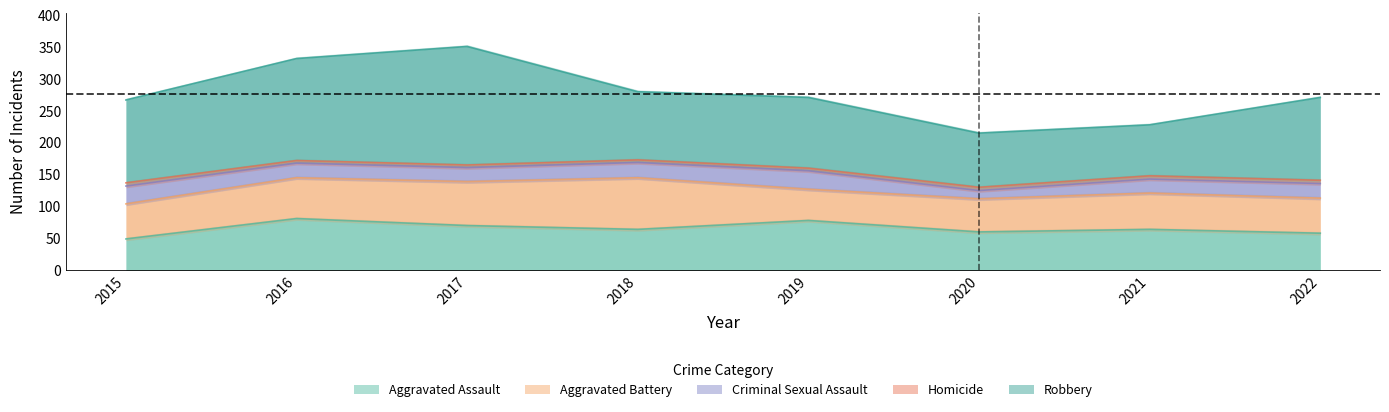

What is the total value across all series at 2015?

267